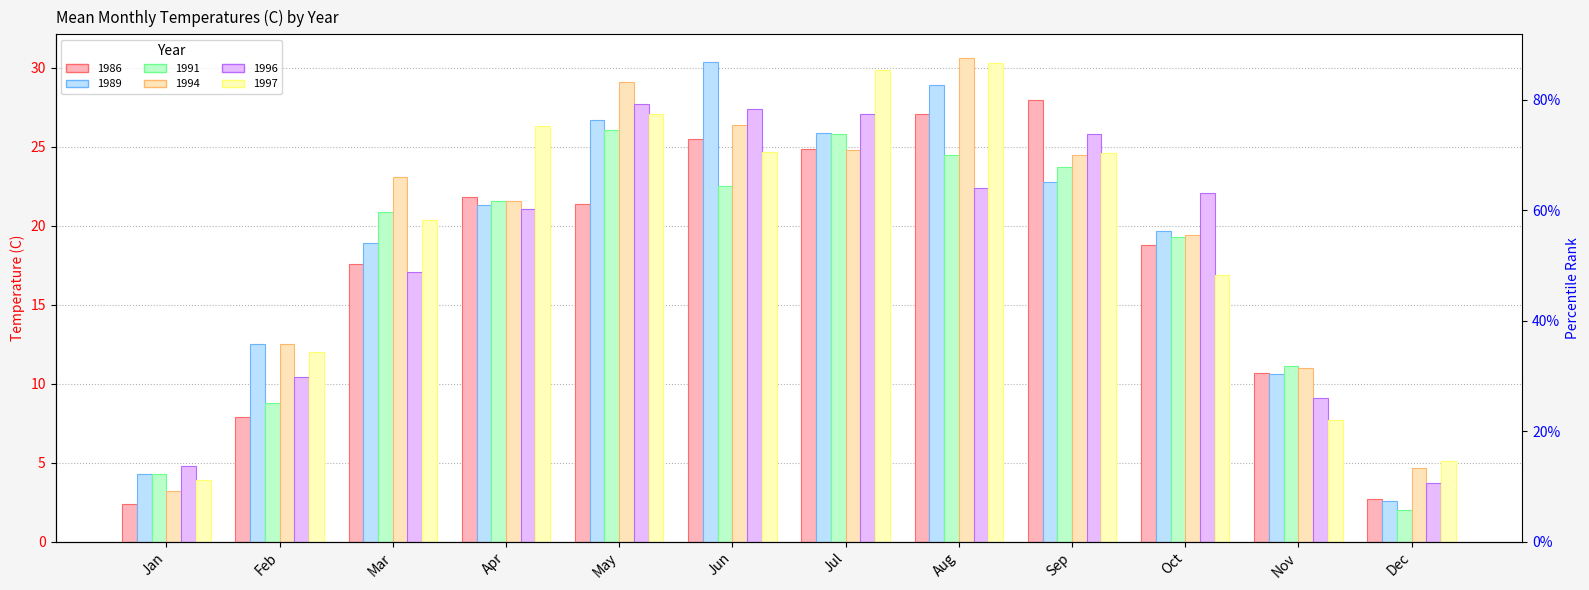

Reading left to right, list all the values displayed in this chart.

1986: 2.4	7.9	17.6	21.8	21.4	25.5	24.9	27.1	28.0	18.8	10.7	2.7
1989: 4.3	12.5	18.9	21.3	26.7	30.4	25.9	28.9	22.8	19.7	10.6	2.6
1991: 4.3	8.8	20.9	21.6	26.1	22.5	25.8	24.5	23.7	19.3	11.1	2.0
1994: 3.2	12.5	23.1	21.6	29.1	26.4	24.8	30.6	24.5	19.4	11.0	4.7
1996: 4.8	10.4	17.1	21.1	27.7	27.4	27.1	22.4	25.8	22.1	9.1	3.7
1997: 3.9	12.0	20.4	26.3	27.1	24.7	29.9	30.3	24.6	16.9	7.7	5.1